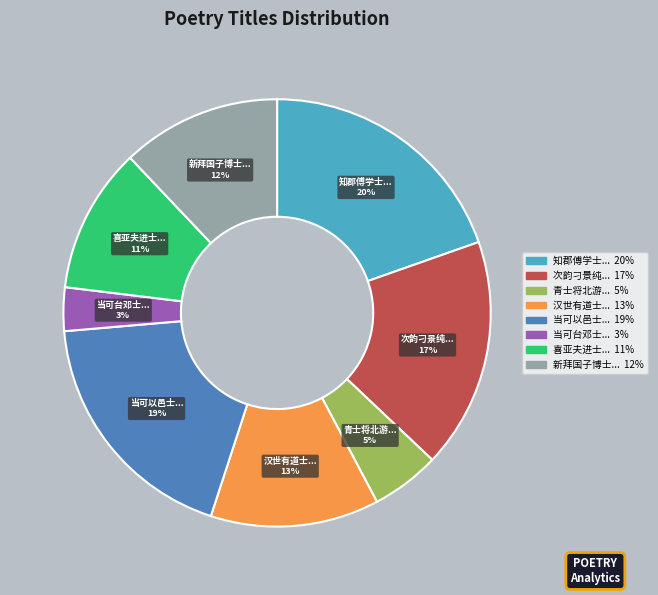

Is there a majority slice in this chart?

No